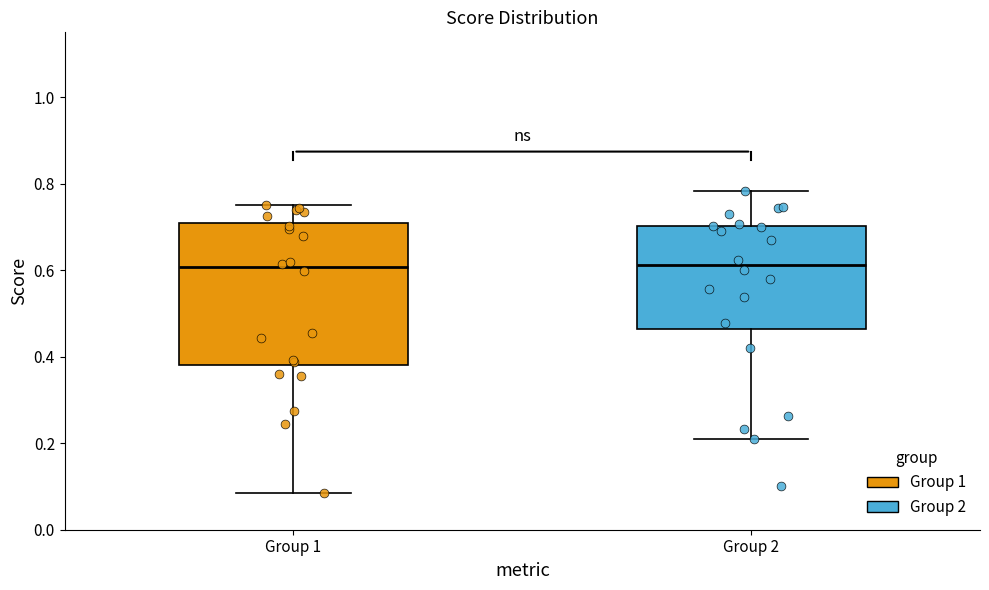

Reading left to right, read every box against the y-axis: the position of its median line, the range the box covers, and the ends of its whiskers. The values are not printed on the chart, so give them approximately, as read against the axis.

Group 1: median 0.60, box 0.38 to 0.70, whiskers 0.08 to 0.76
Group 2: median 0.62, box 0.46 to 0.70, whiskers 0.22 to 0.78